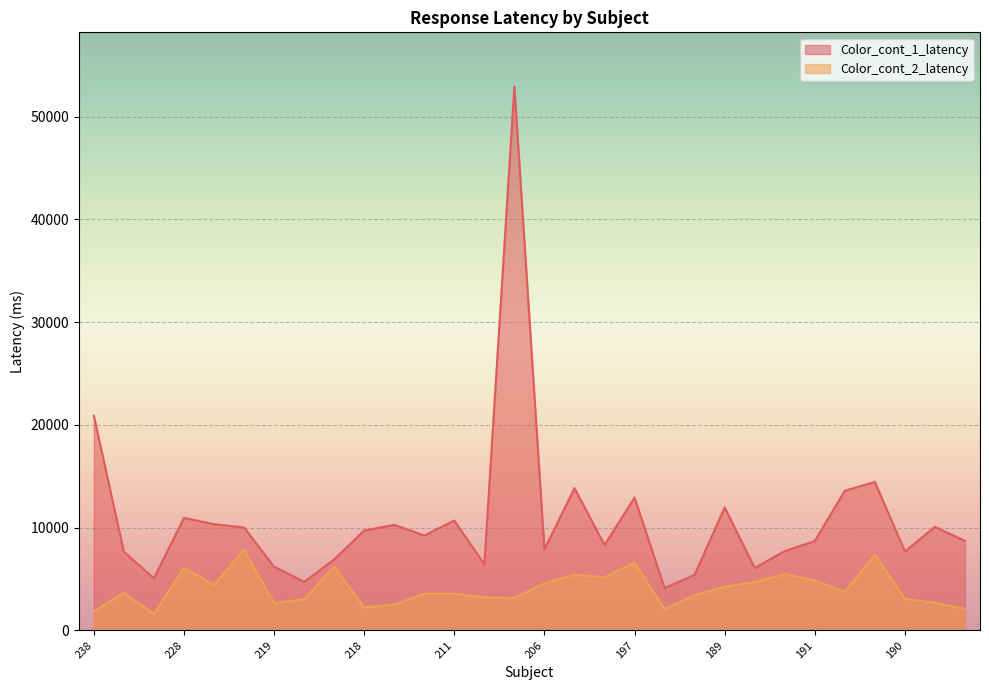

At 222, list the series in order from largest to smallest.

Color_cont_1_latency, Color_cont_2_latency